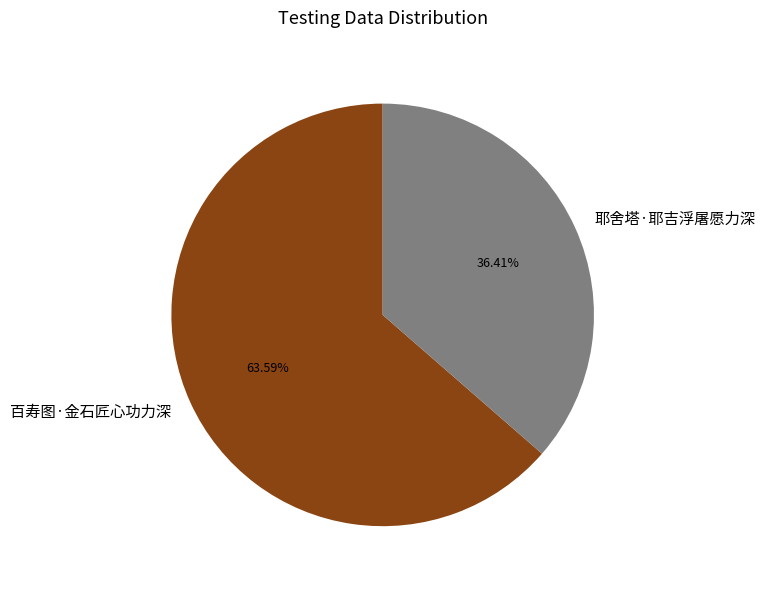

Which slice is the largest?

百寿图·金石匠心功力深